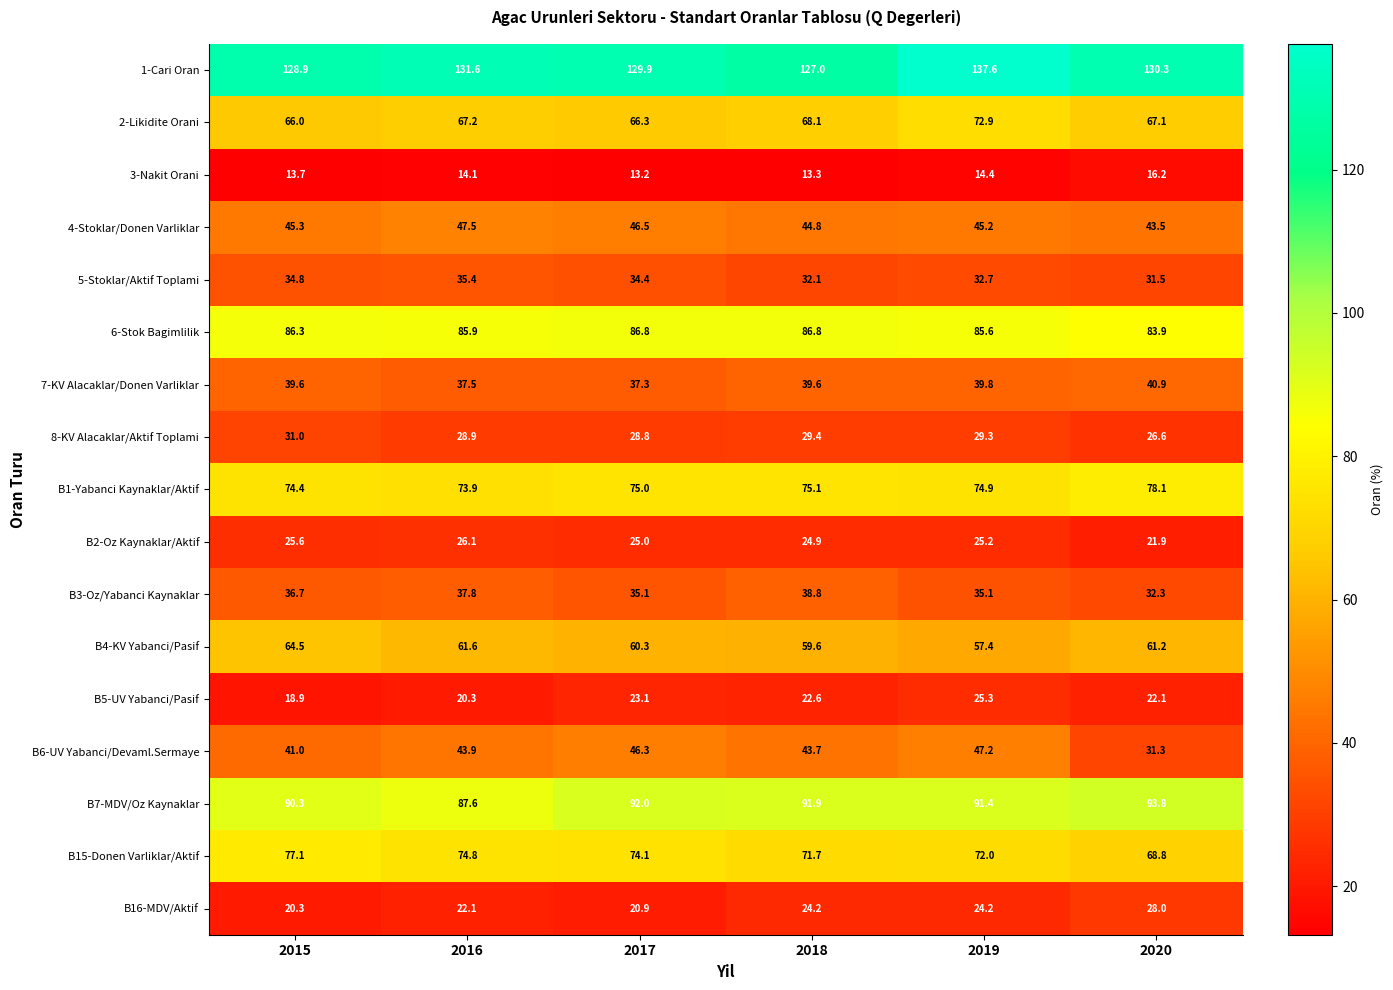

True or false: 7-KV Alacaklar/Donen Varliklar has a value of 56.0 at 2015.

False